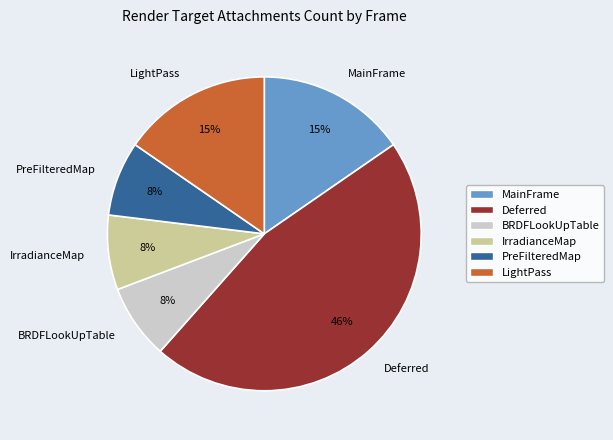

The PreFilteredMap slice represents 1% of the pie. True or false?

False